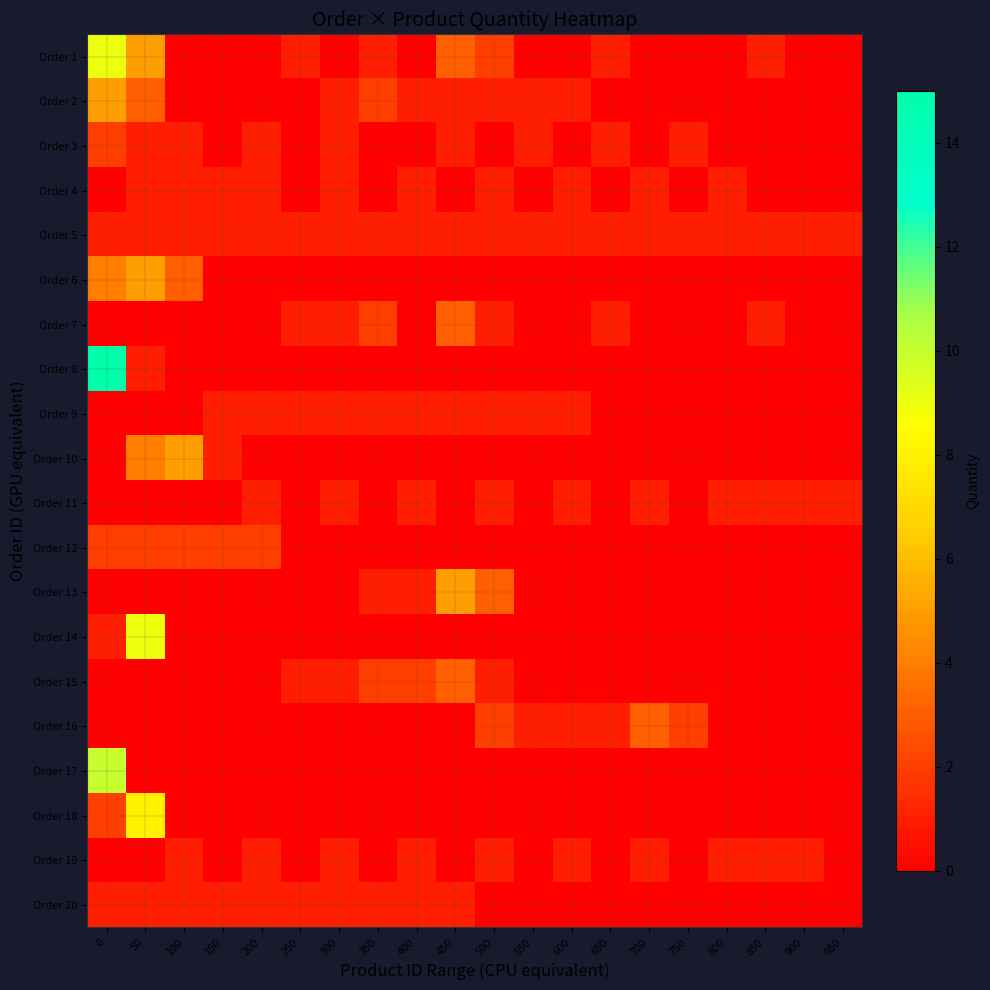

Which series has the widest spread of values?

Order 8